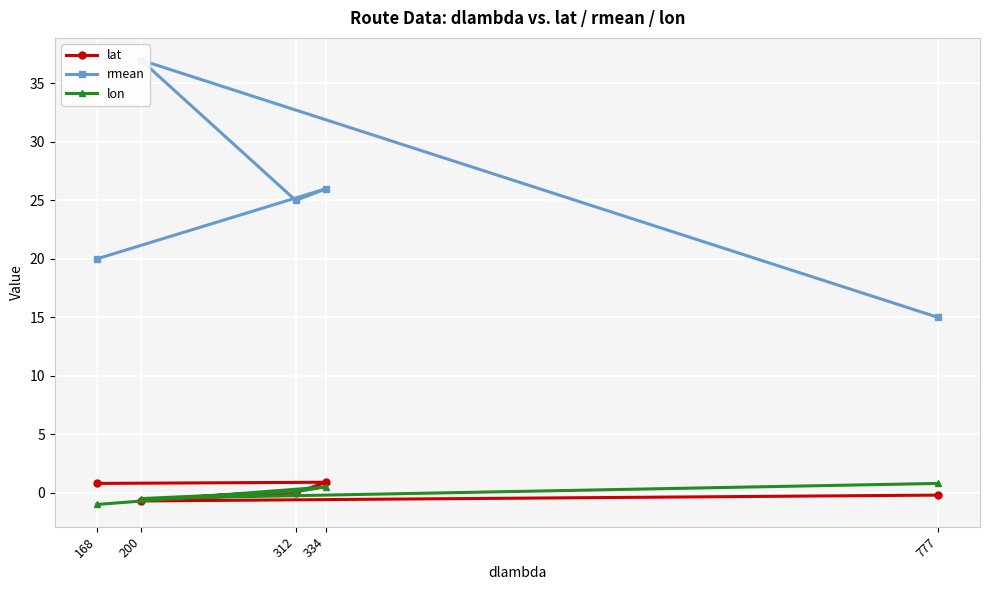

What are all the series names shown in the legend?

lat, rmean, lon